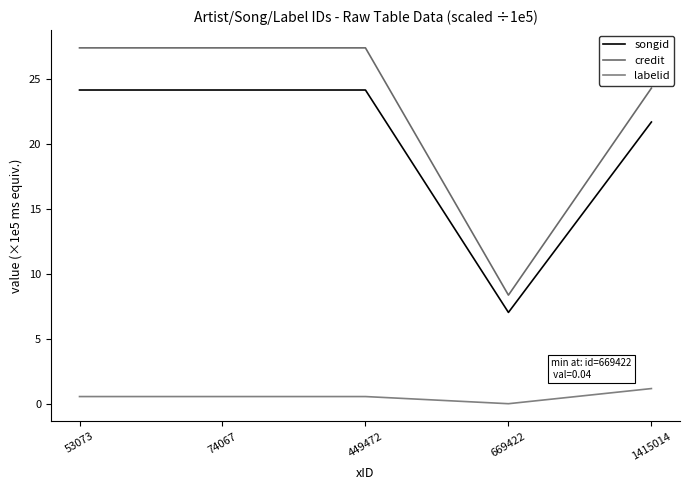

Is it true that credit equals 39.3 at 1415014?

False